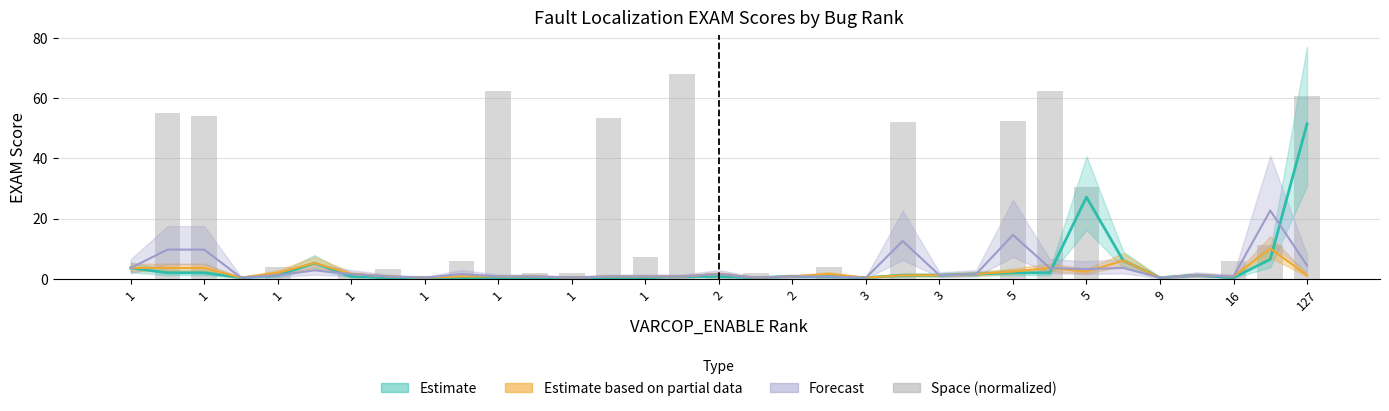

True or false: the data shows 82.4 at 1.

False